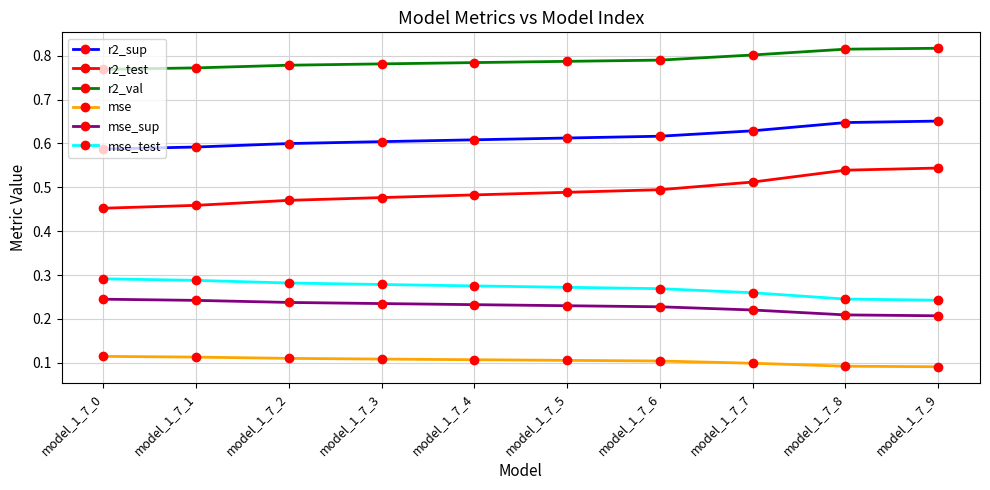

True or false: mse and r2_sup cross at least once.

False